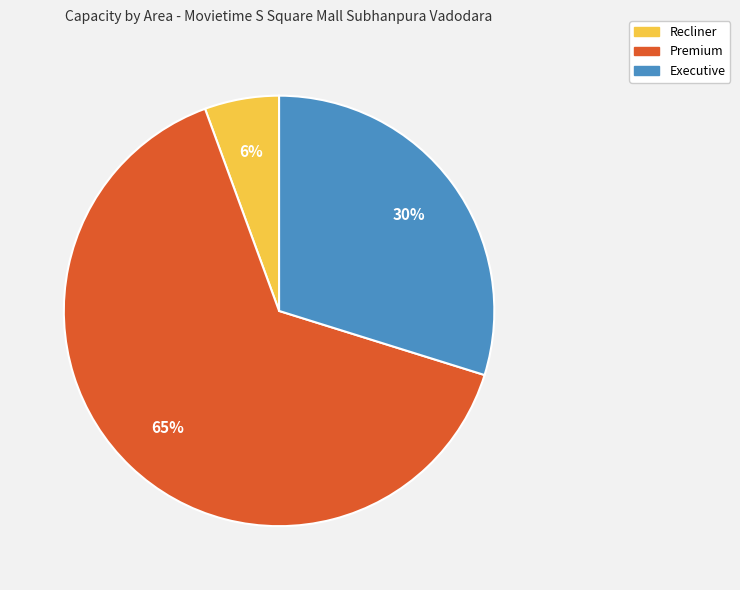

Do Recliner and Executive together represent more than half of the pie?

No